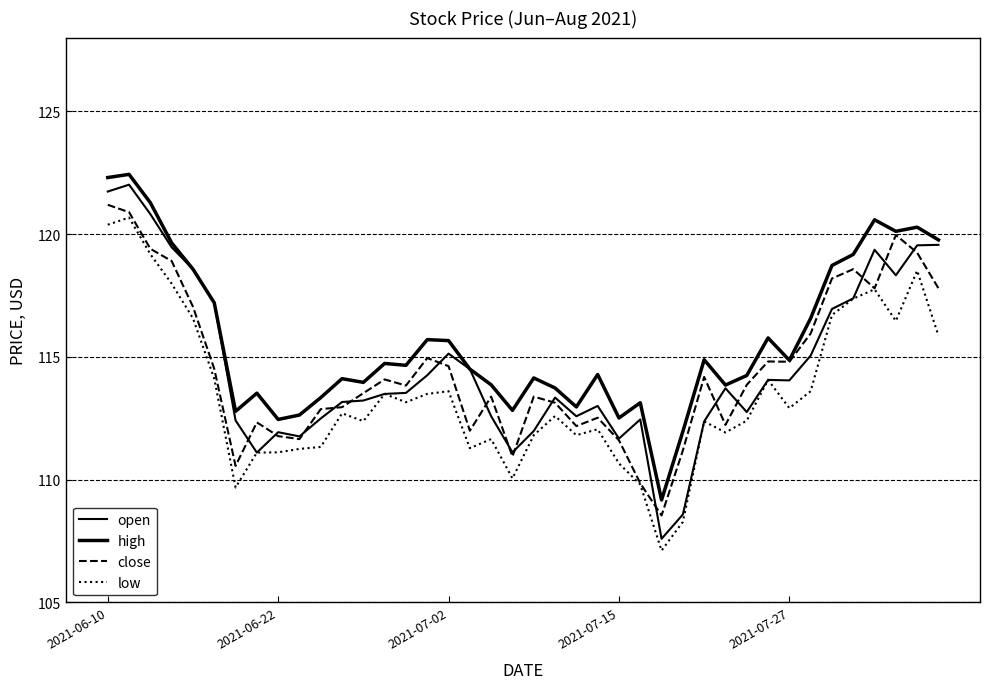

Does the chart display data point markers on the line(s)?

No